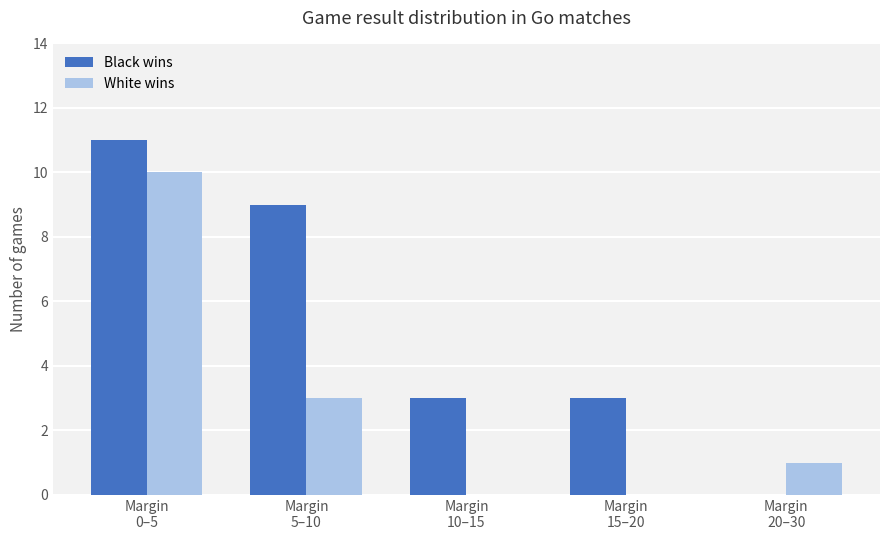

Are the bars grouped side by side (vs. stacked)?

Yes